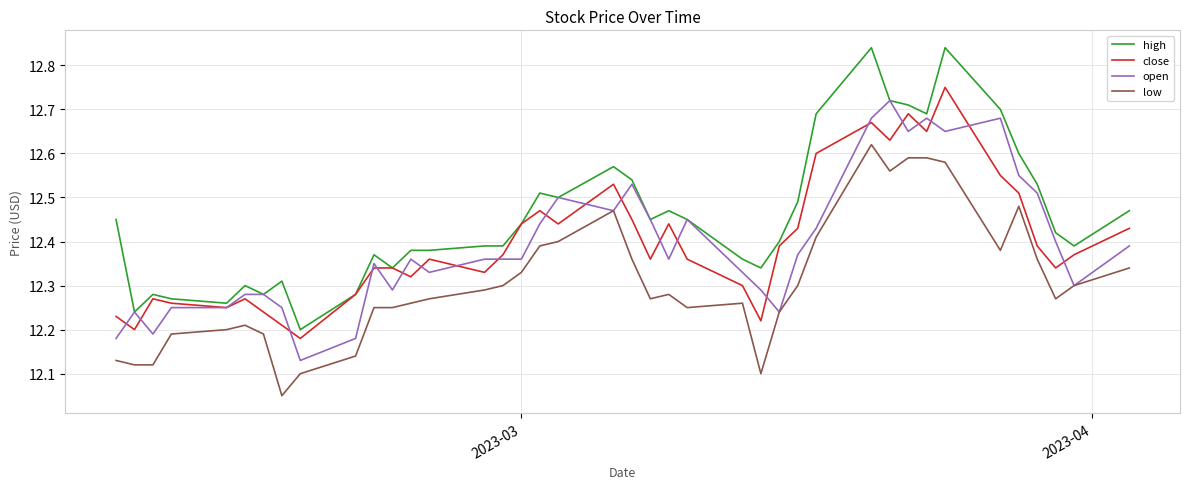

True or false: low and close cross at least once.

False